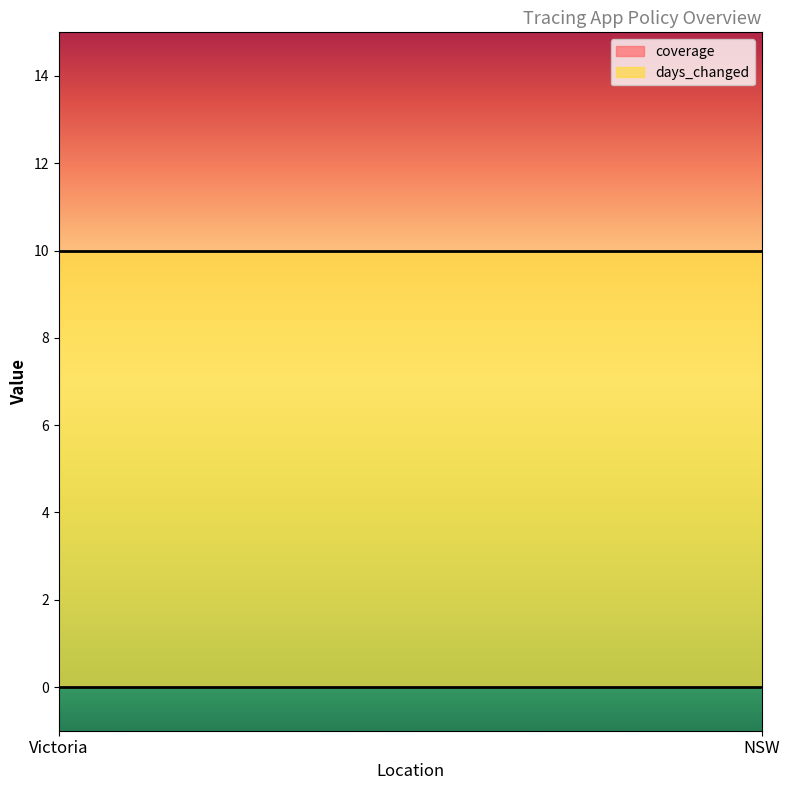

At which label does coverage reach its minimum?

Victoria